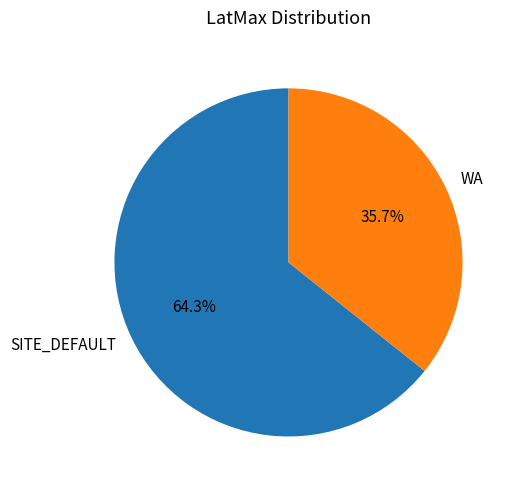

How many slices are in this pie chart?

2